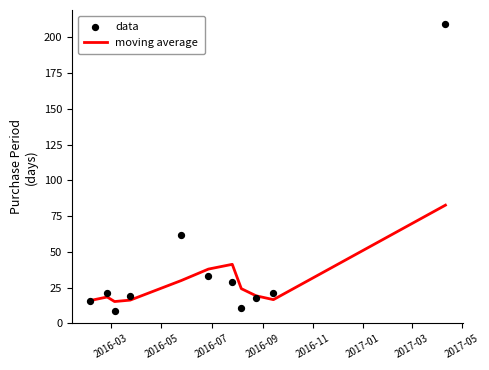

What are all the series names shown in the legend?

moving average, data